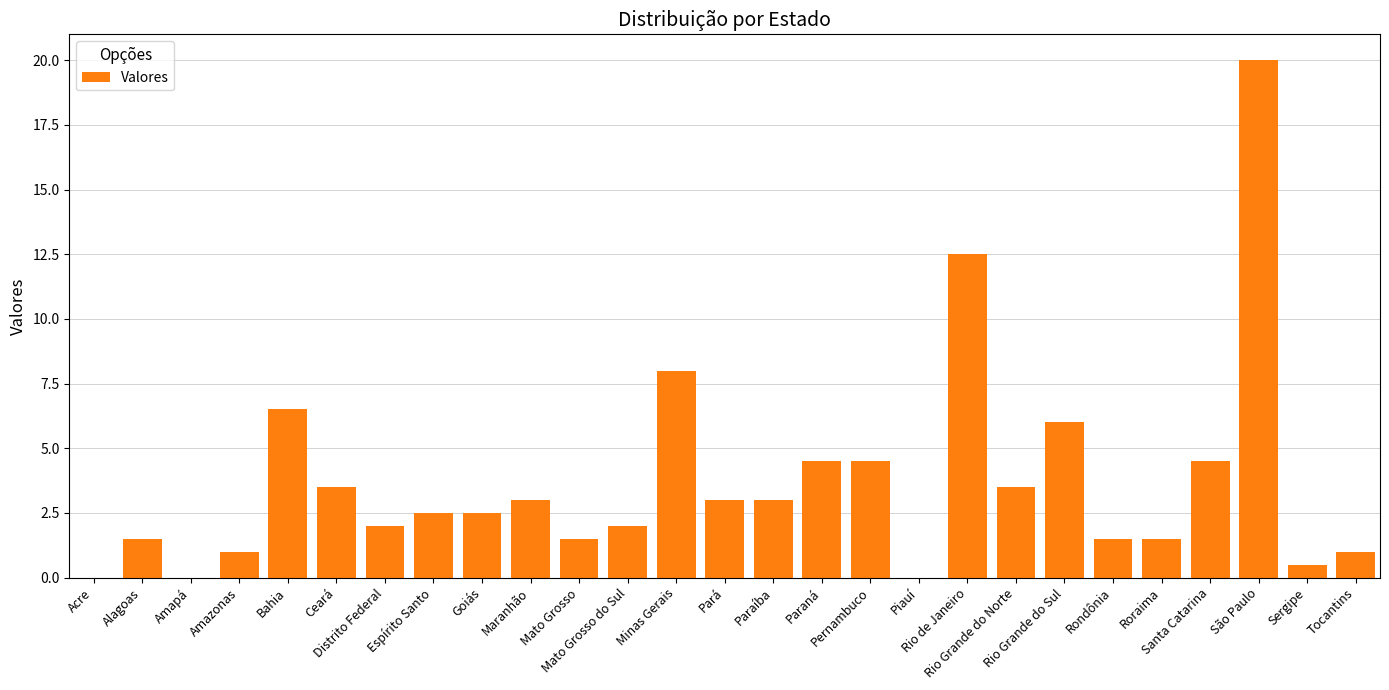

How many distinct data groups are displayed?

1